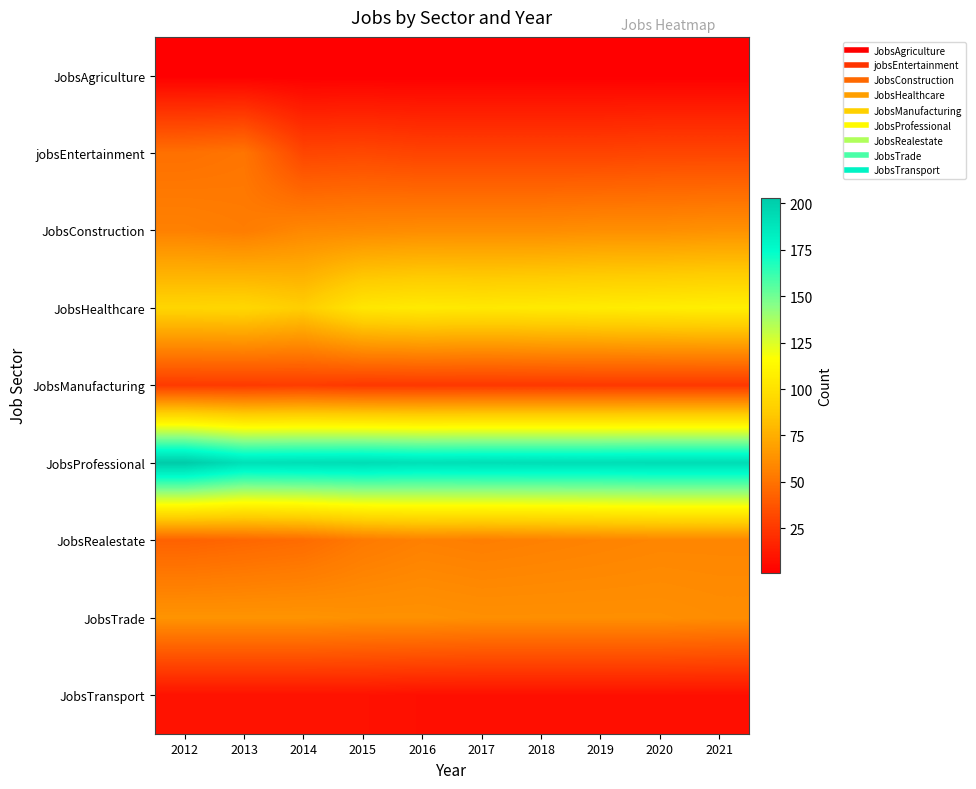

Reading right to left, transcribe all the data shown in this chart.

JobsAgriculture: 2021=1	2020=1	2019=1	2018=1	2017=1	2016=1	2015=1	2014=1	2013=1	2012=1
jobsEntertainment: 2021=31	2020=31	2019=30	2018=30	2017=30	2016=30	2015=32	2014=31	2013=51	2012=49
JobsConstruction: 2021=63	2020=62	2019=62	2018=61	2017=61	2016=61	2015=60	2014=59	2013=54	2012=56
JobsHealthcare: 2021=108	2020=107	2019=106	2018=105	2017=104	2016=105	2015=103	2014=89	2013=94	2012=93
JobsManufacturing: 2021=25	2020=25	2019=25	2018=25	2017=25	2016=25	2015=25	2014=27	2013=26	2012=26
JobsProfessional: 2021=193	2020=193	2019=192	2018=192	2017=192	2016=191	2015=193	2014=192	2013=191	2012=203
JobsRealestate: 2021=58	2020=58	2019=57	2018=56	2017=55	2016=56	2015=53	2014=47	2013=45	2012=43
JobsTrade: 2021=61	2020=62	2019=62	2018=62	2017=62	2016=63	2015=63	2014=64	2013=64	2012=64
JobsTransport: 2021=8	2020=8	2019=8	2018=8	2017=8	2016=8	2015=9	2014=9	2013=9	2012=9